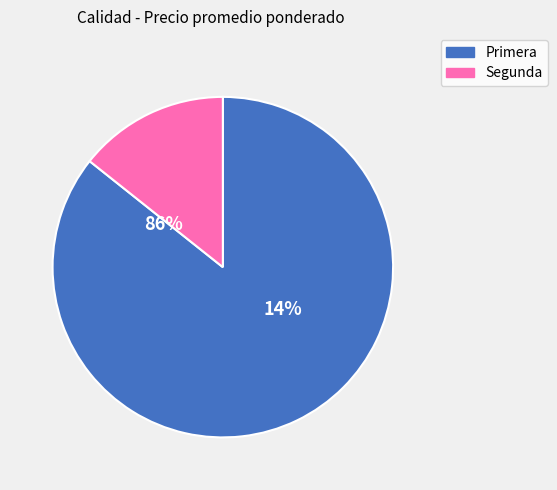

Combined, do 3 and 5 account for over 50%?

No